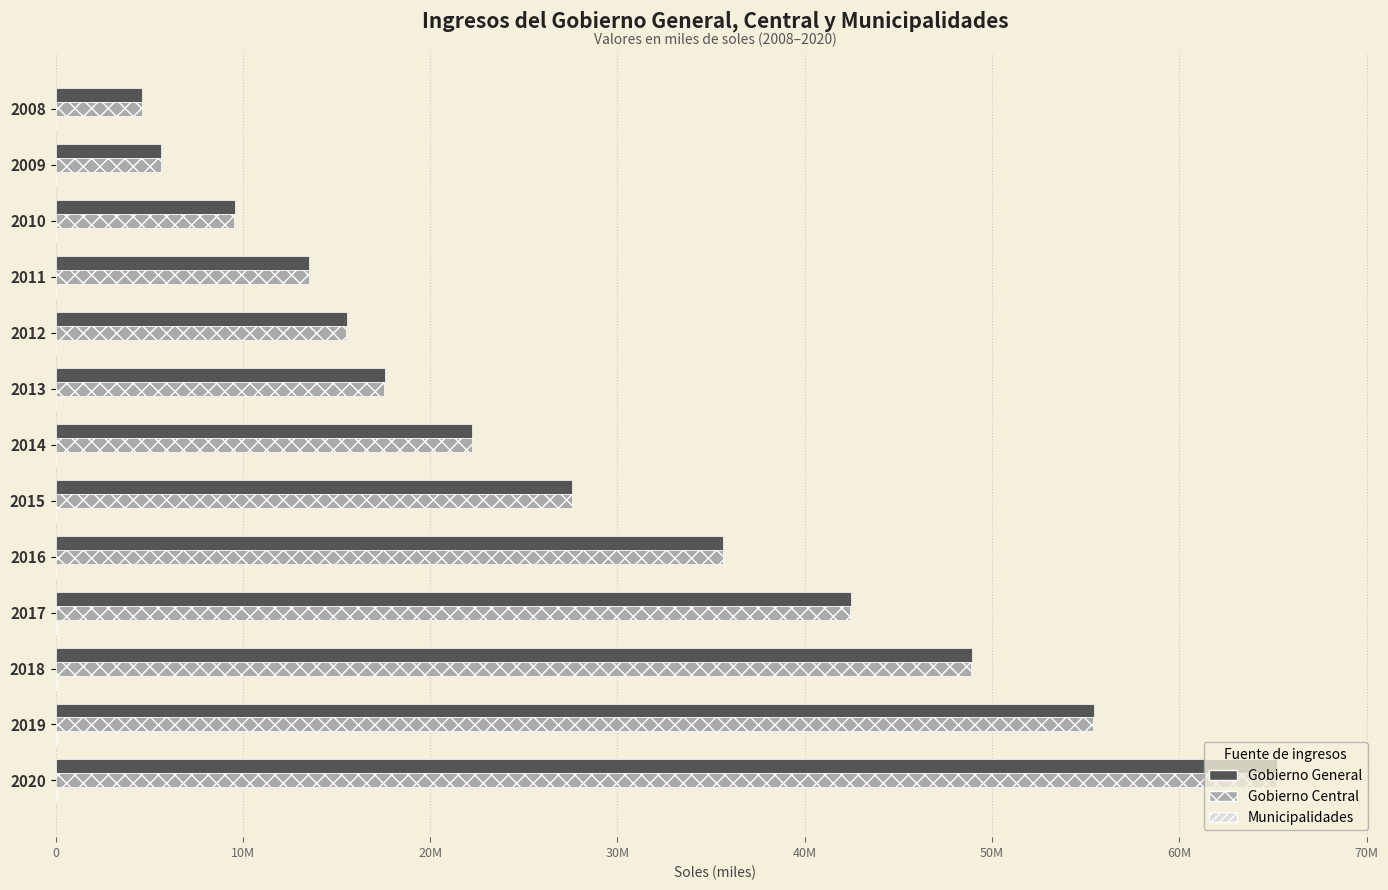

How many groups of bars are there?

13